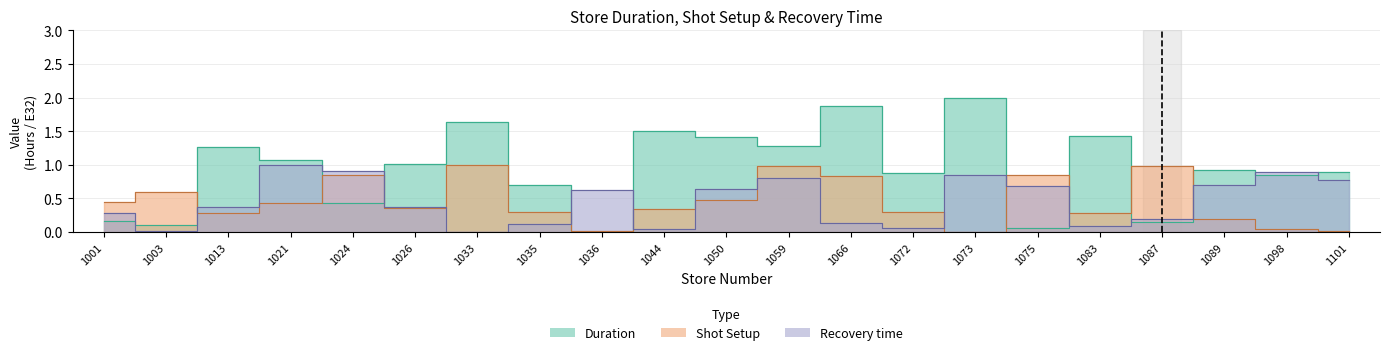

Between which two adjacent categories do Recovery time and Duration first intersect?

1001 and 1003